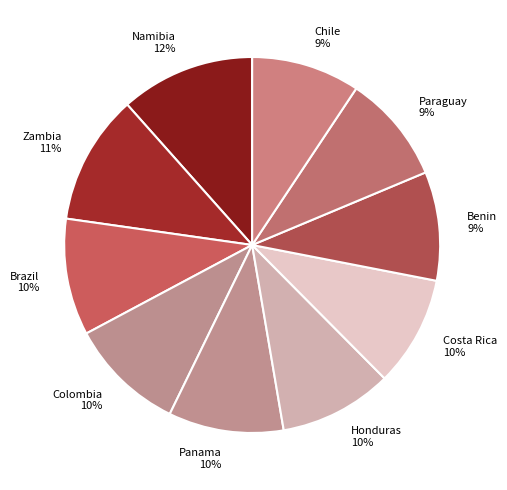

The Paraguay slice represents 9% of the pie. True or false?

True